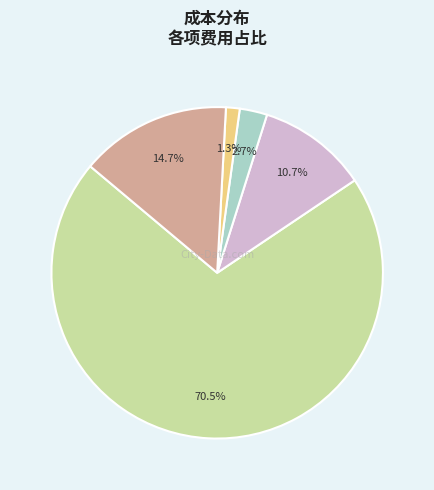

Is there any slice that represents more than half of the pie?

Yes